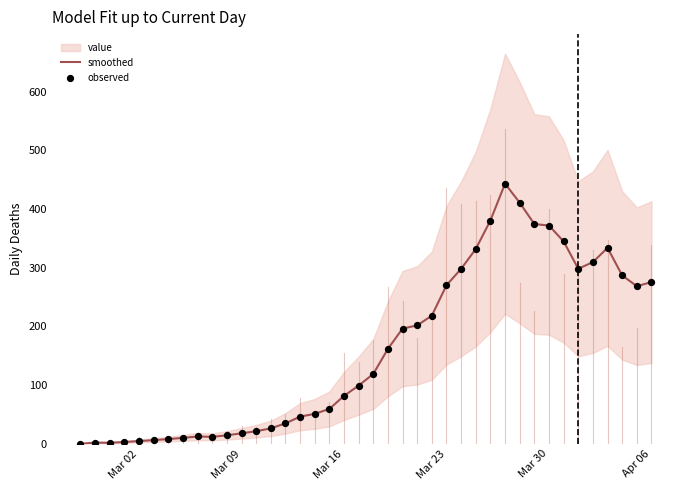

At how many categories does at least one series exceed 172?

18